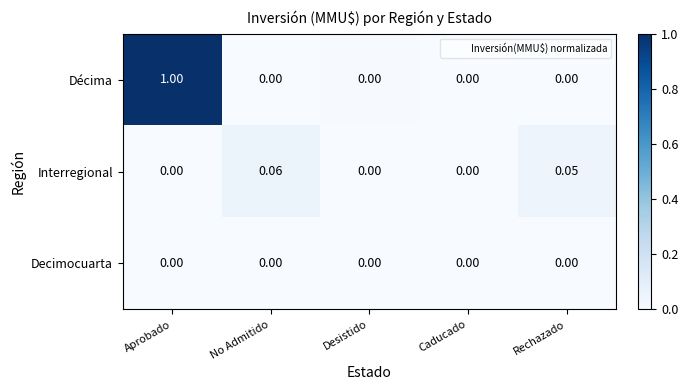

Rank the series by their maximum value, from highest to lowest.

Décima, Interregional, Decimocuarta